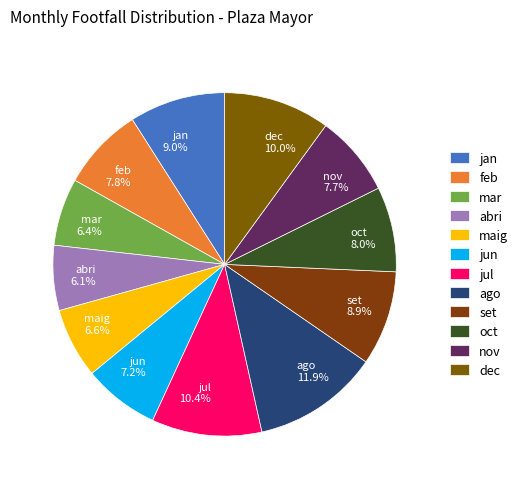

To the nearest percent, what is the difference between the largest and smallest slice percentages?

6%